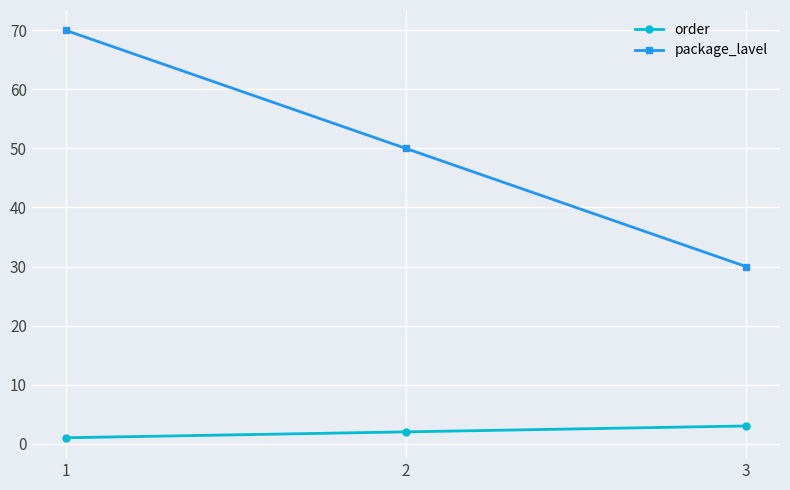

What are all the series names shown in the legend?

order, package_lavel